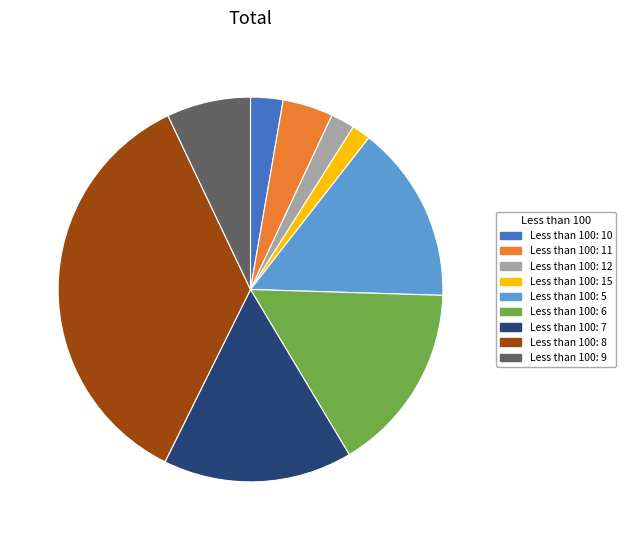

Combined, do Less than 100: 15 and Less than 100: 11 account for over 50%?

No